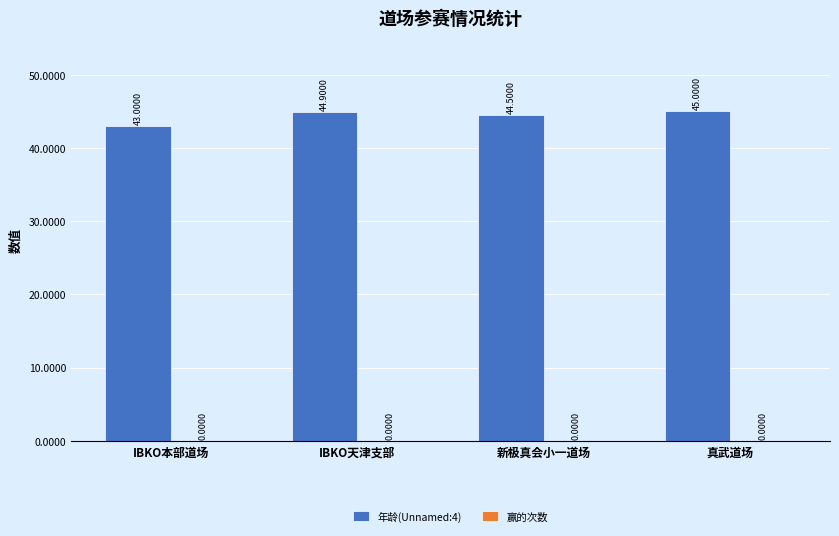

Which has a higher value, 新极真会小一道场 or 真武道场?

真武道场